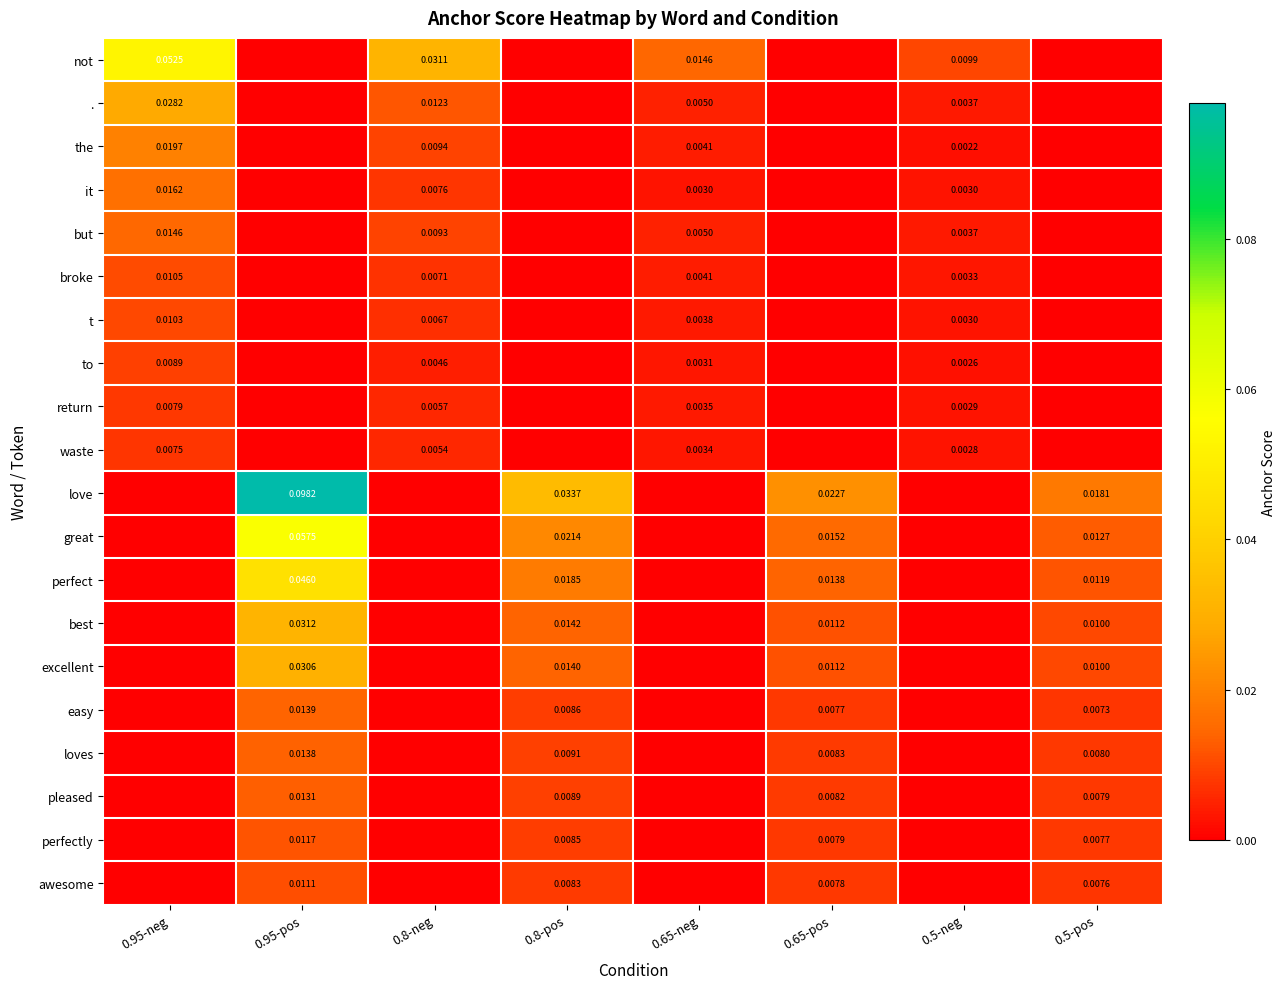

Which label corresponds to the largest value in the chart?

0.95-pos